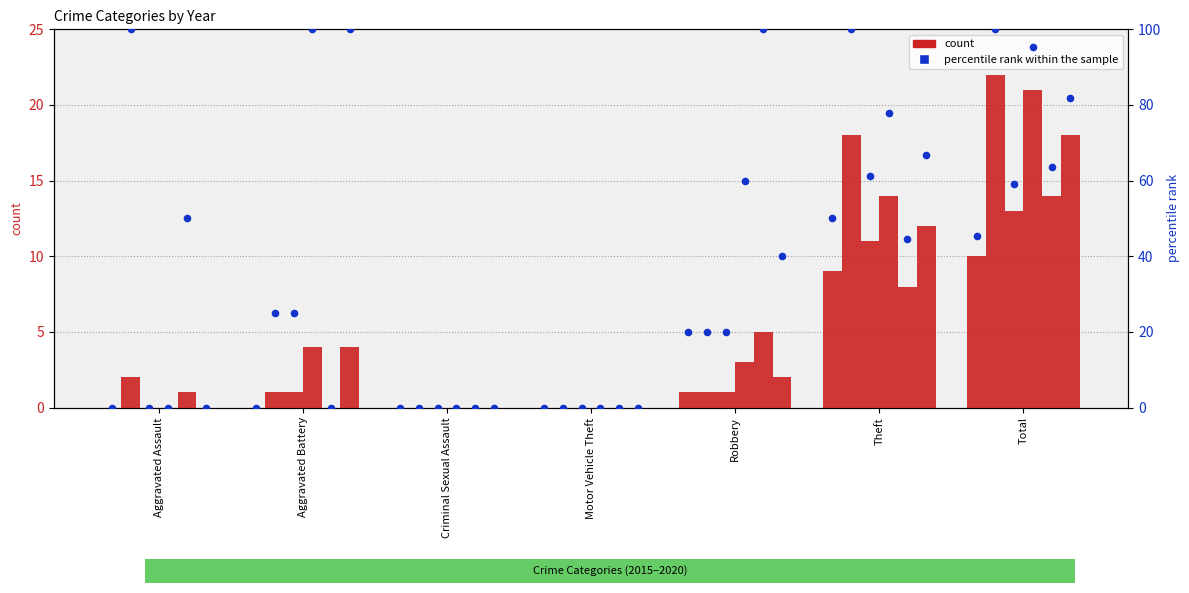

What is the change in value from Motor Vehicle Theft to Robbery?

+20.0